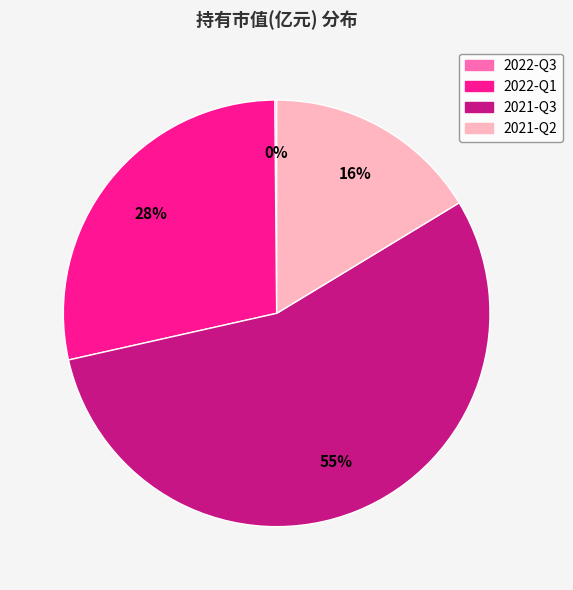

True or false: 2021-Q2 accounts for 16% of the total.

True